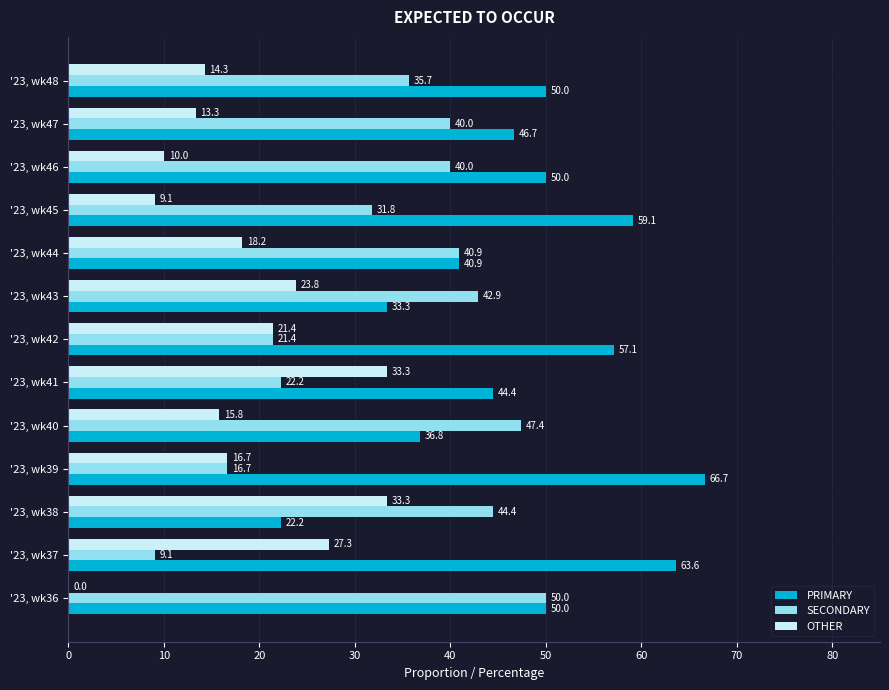

What is the sum of all OTHER values?

236.5